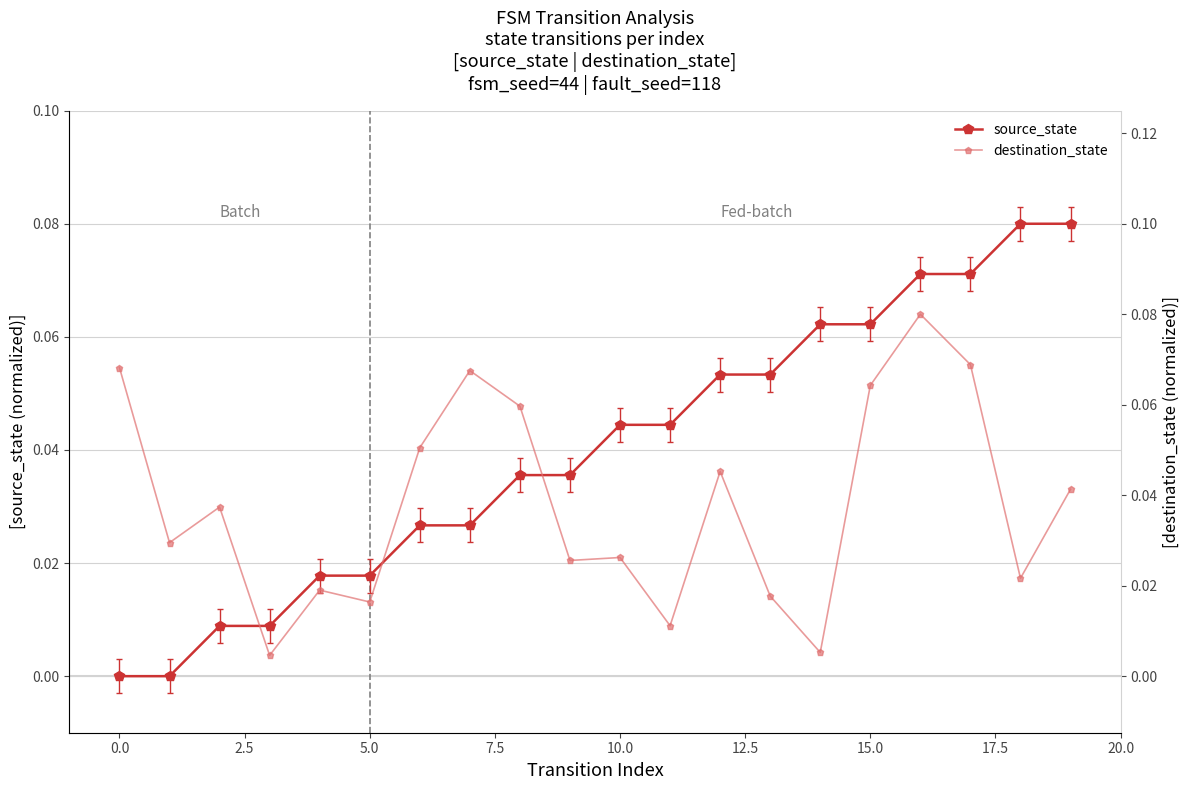

In destination_state, how many points are higher than both neighbors (excluding endpoints)?

6